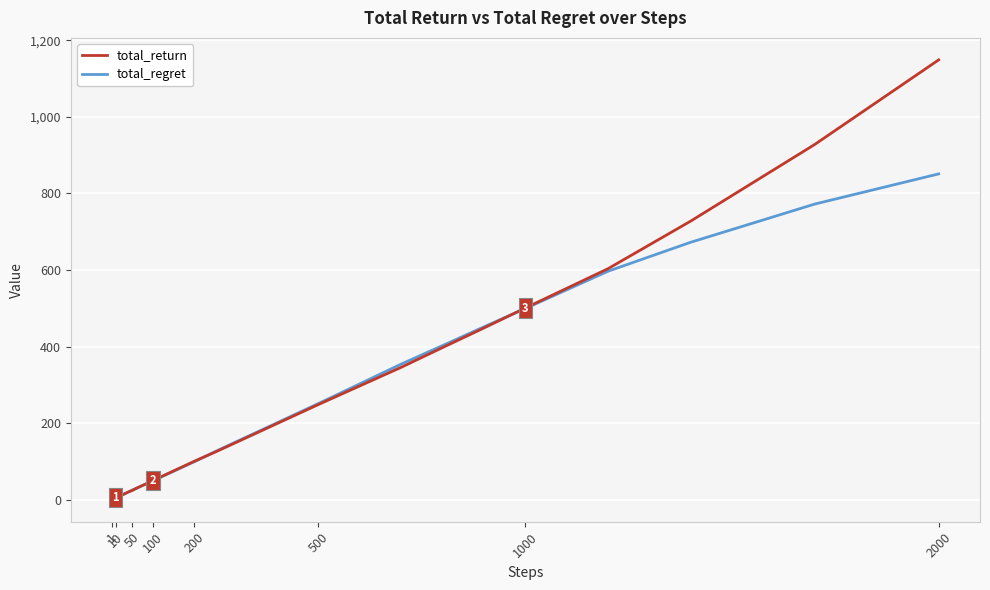

How many values in the total_return series exceed 39?

20